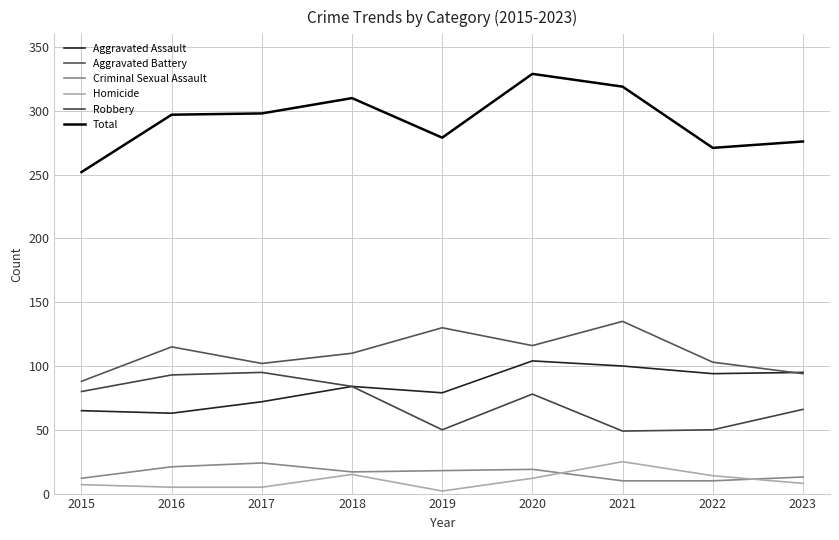

What is the smallest value displayed?

2